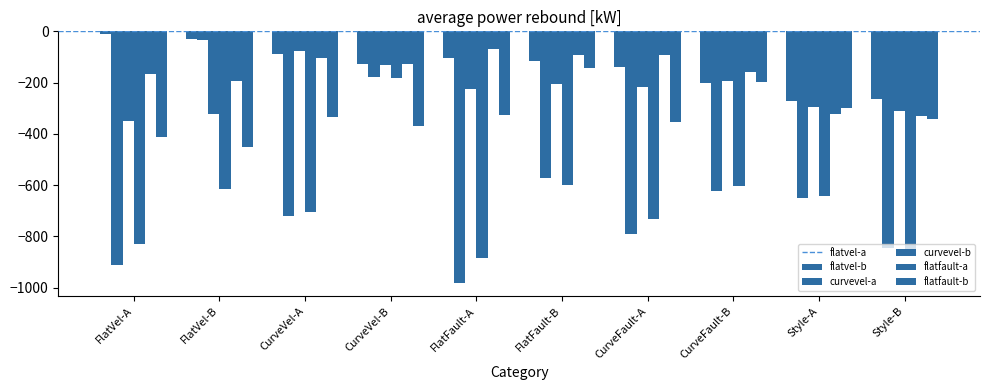

How many data points in flatfault-b are above -332?

4